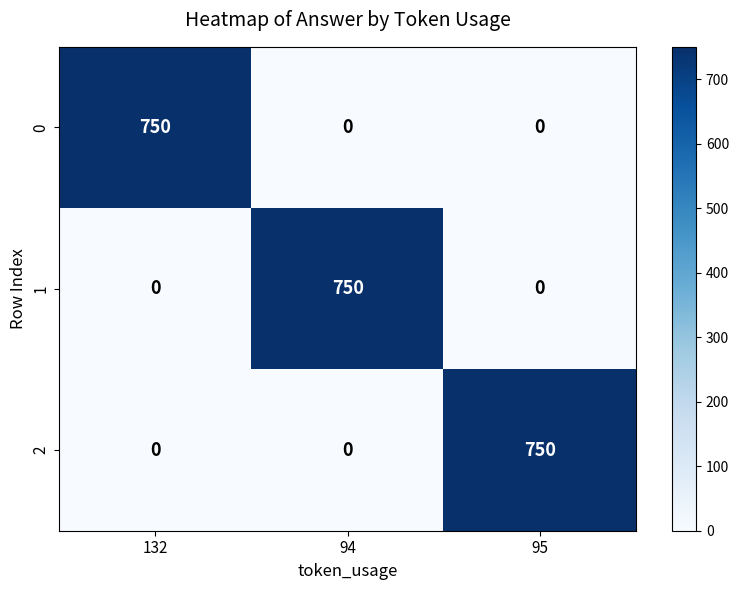

Reading left to right, extract all data points from this chart.

0: 132=750	94=0	95=0
1: 132=0	94=750	95=0
2: 132=0	94=0	95=750